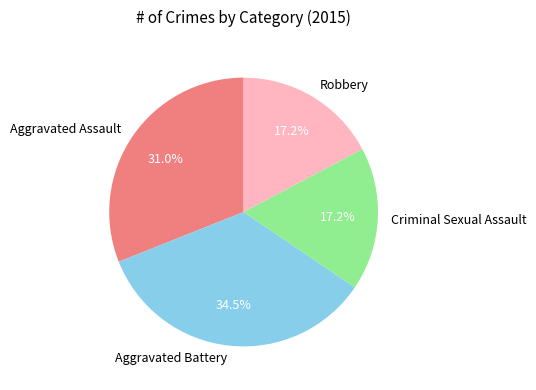

Between Aggravated Assault and Criminal Sexual Assault, which is larger?

Aggravated Assault